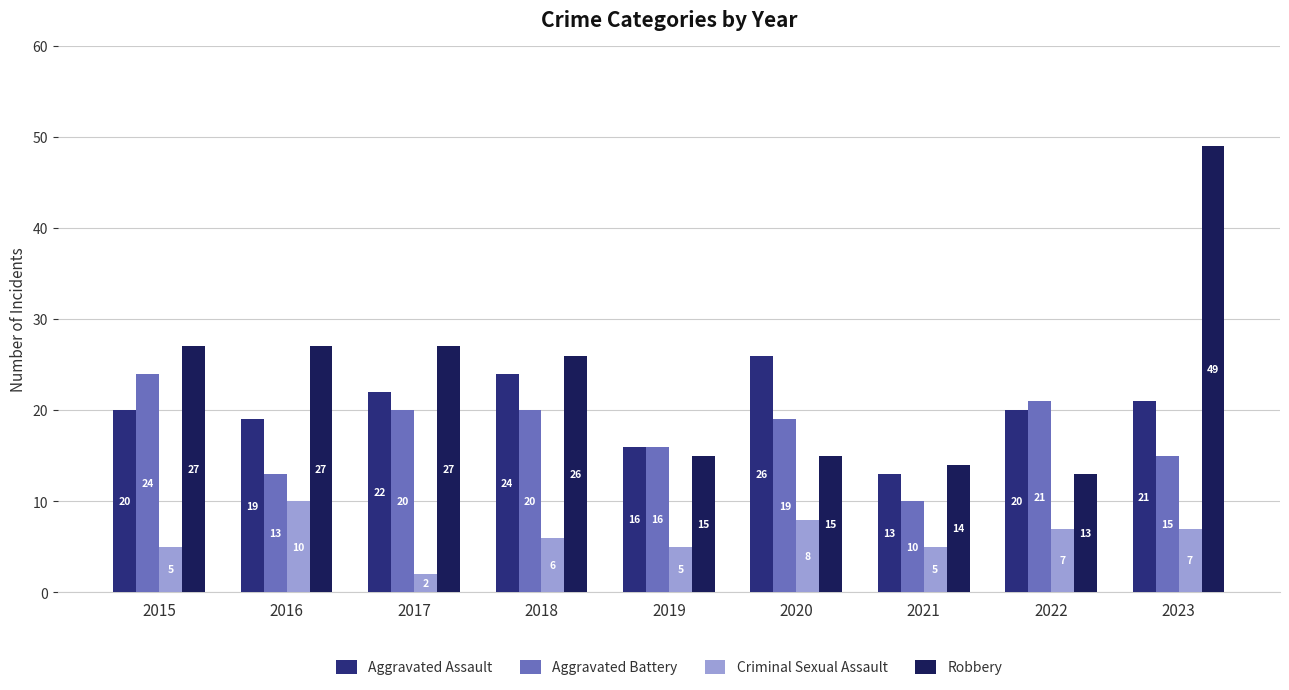

Which category has the highest value across all series?

2023